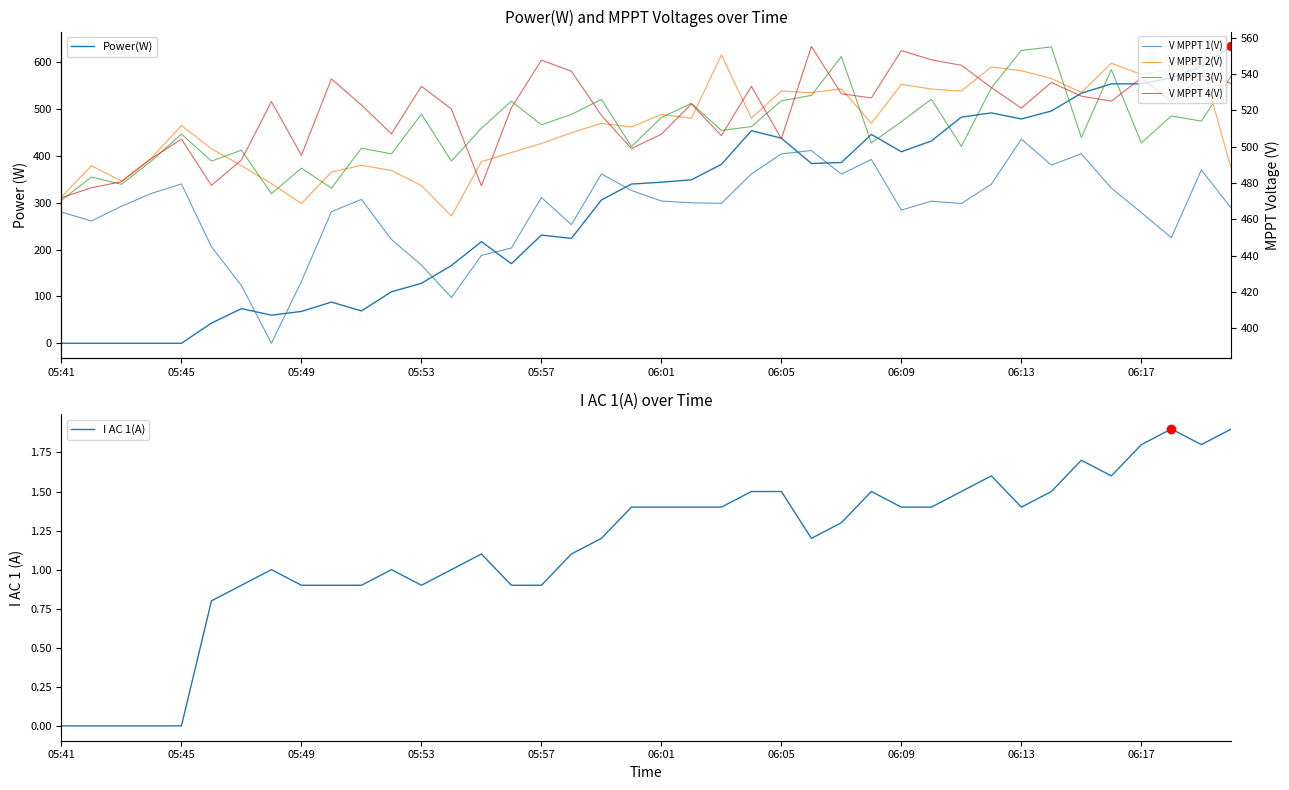

The value of V MPPT 4(V) at 18 is 767.2. True or false?

False